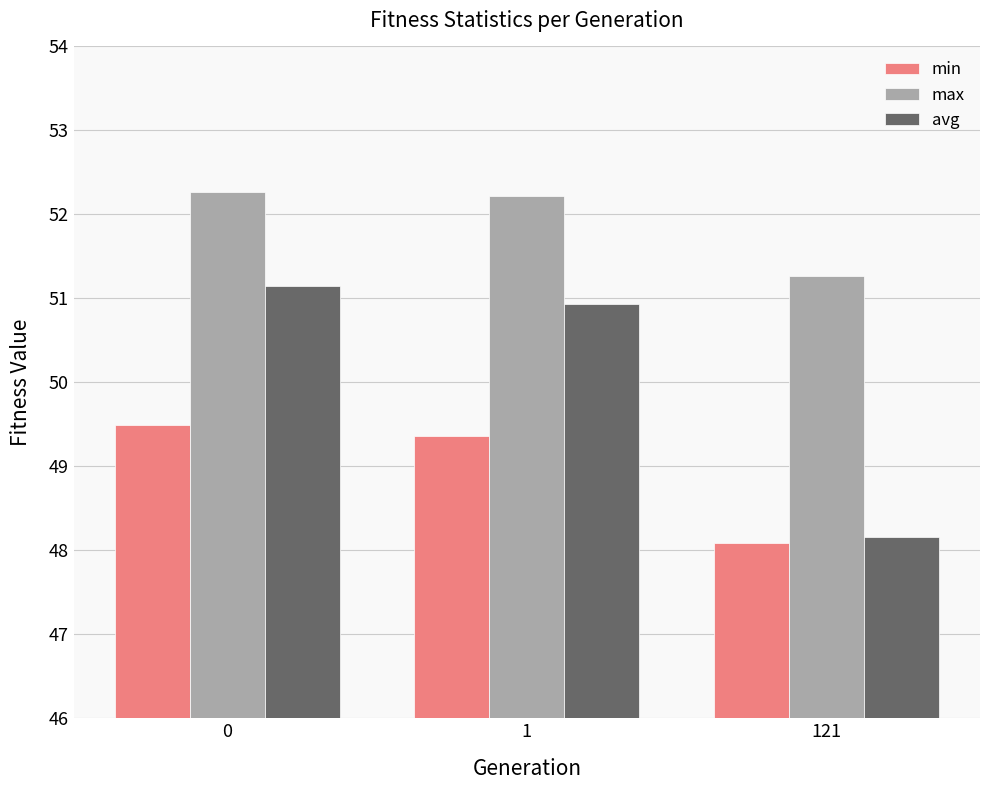

How many groups of bars are there?

3